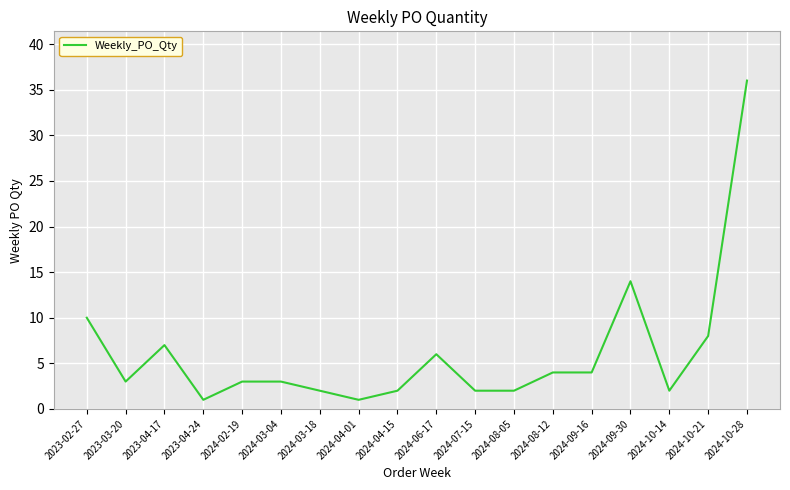

Reading right to left, list all the values displayed in this chart.

36	8	2	14	4	4	2	2	6	2	1	2	3	3	1	7	3	10